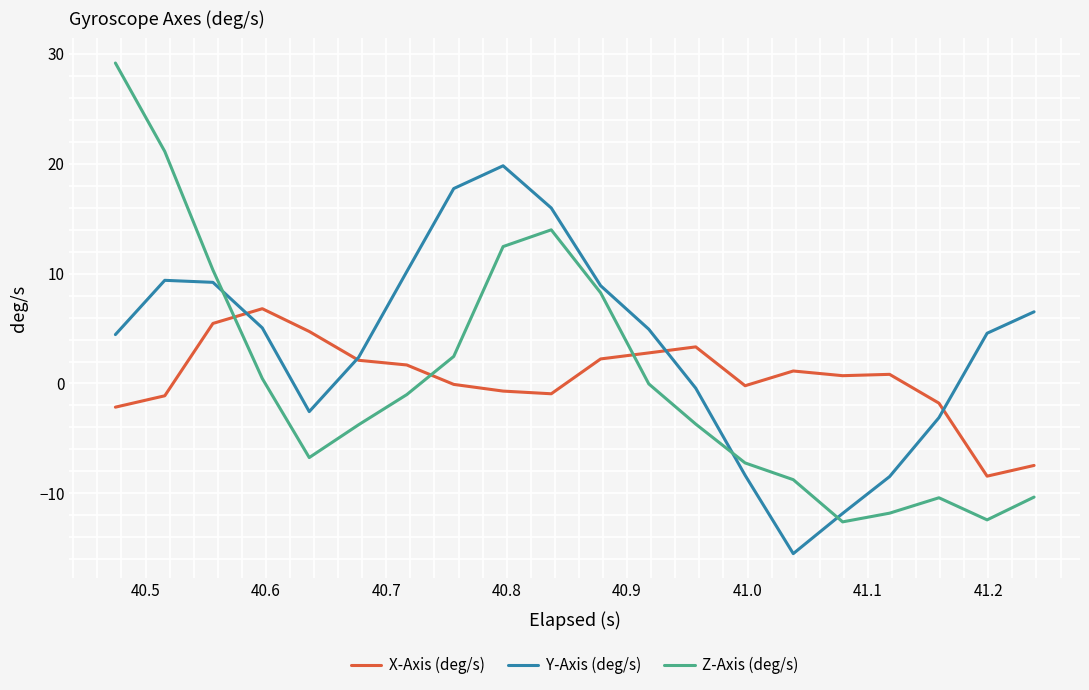

Which series has the widest spread of values?

Z-Axis (deg/s)